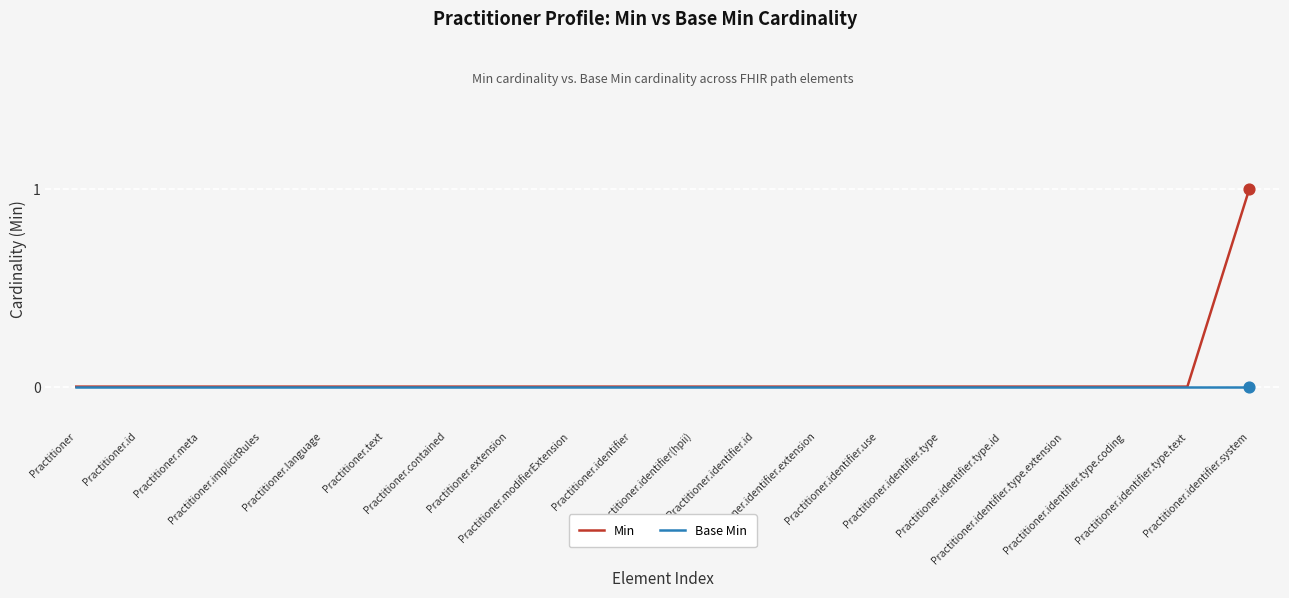

Which series has the widest spread of values?

Min